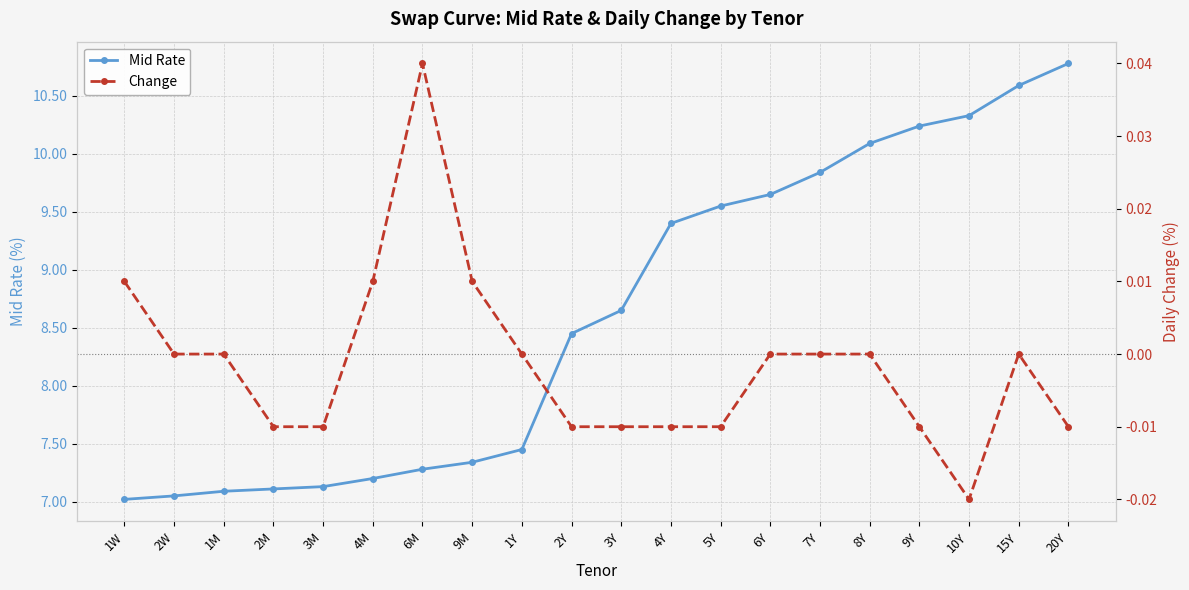

The value of Change at 6Y is 0.0. True or false?

True